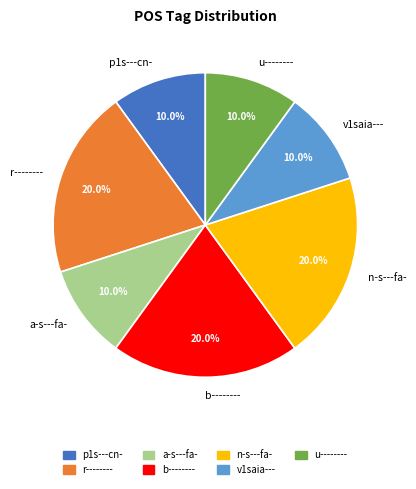

Count the number of slices in the pie.

7